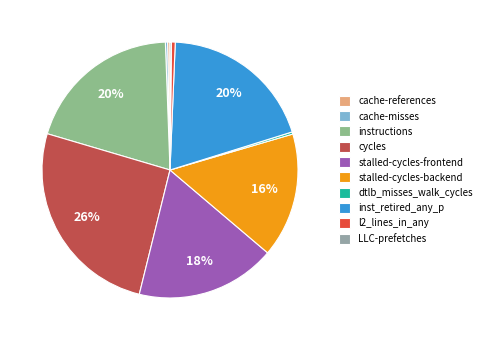

To the nearest percent, what portion does instructions represent?

20%